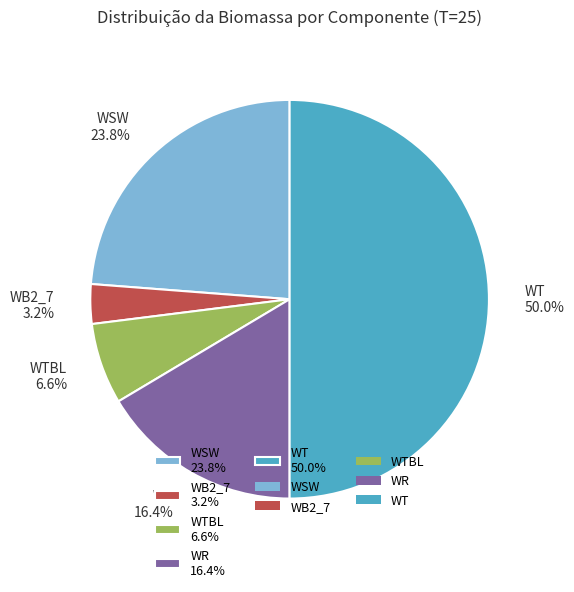

How many segments does this pie chart have?

5